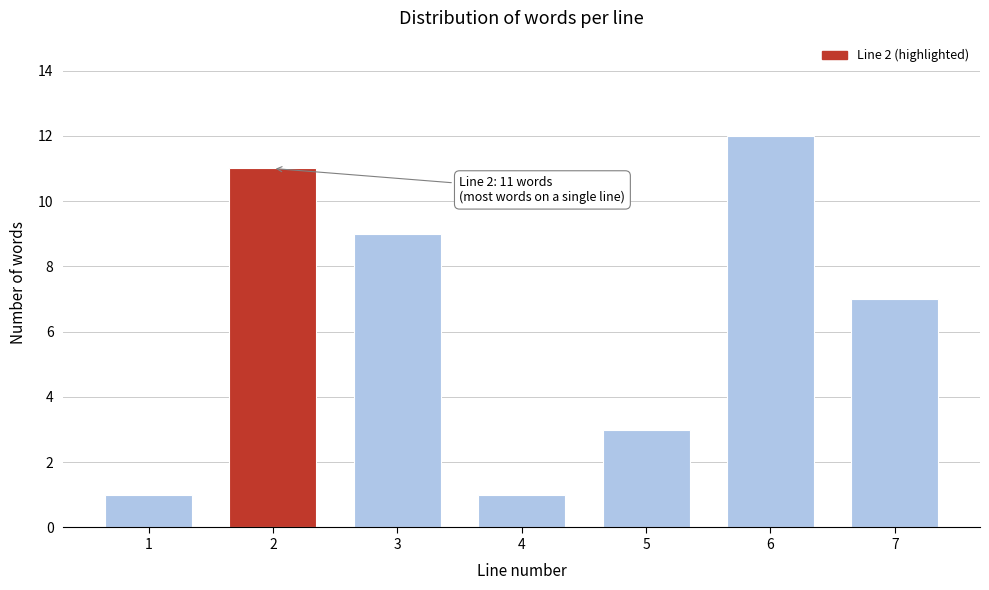

Reading left to right, what are all the values shown in this chart?

1=1	2=11	3=9	4=1	5=3	6=12	7=7